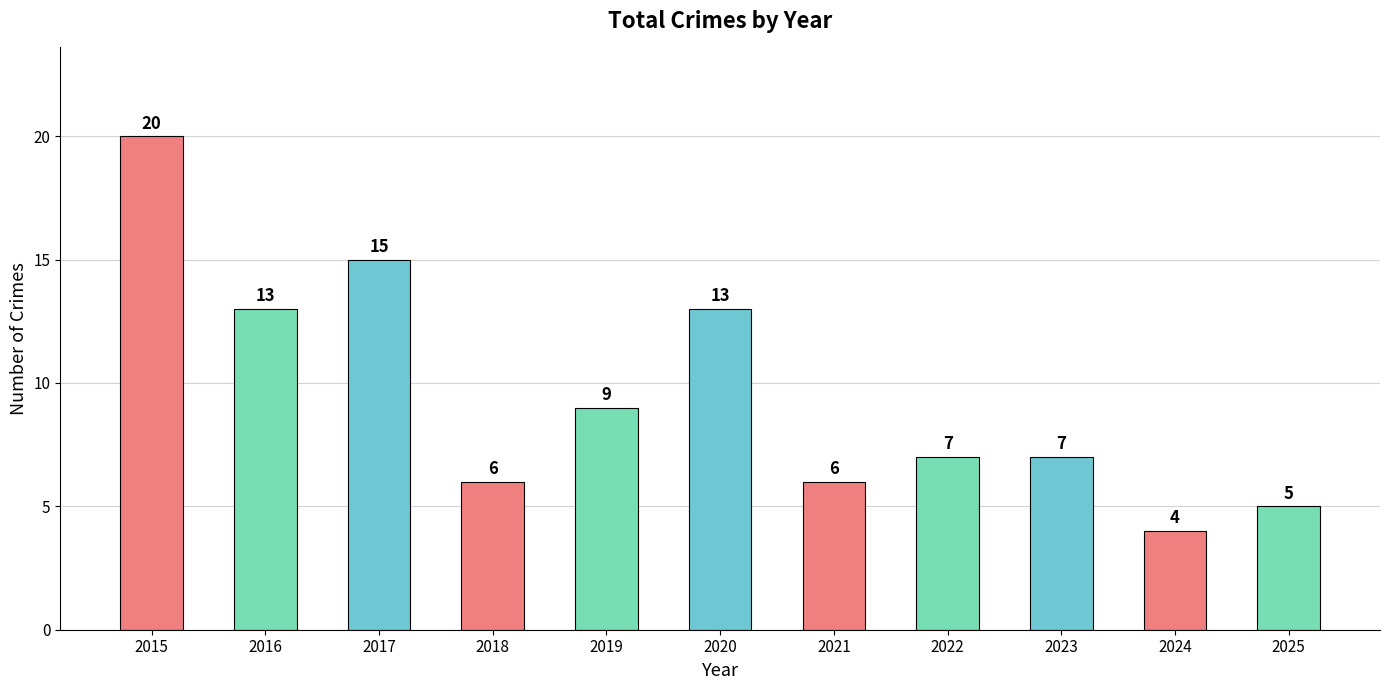

At which category does the chart reach its peak across all series?

2015